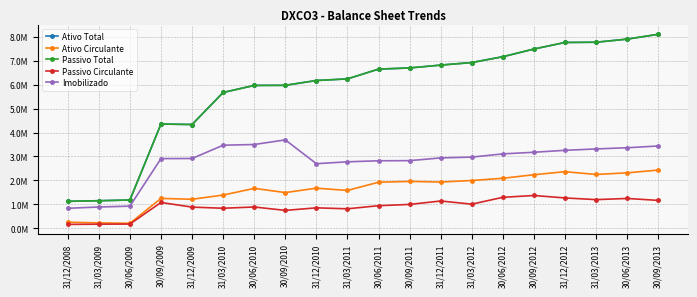

How many lines are shown in the chart?

5